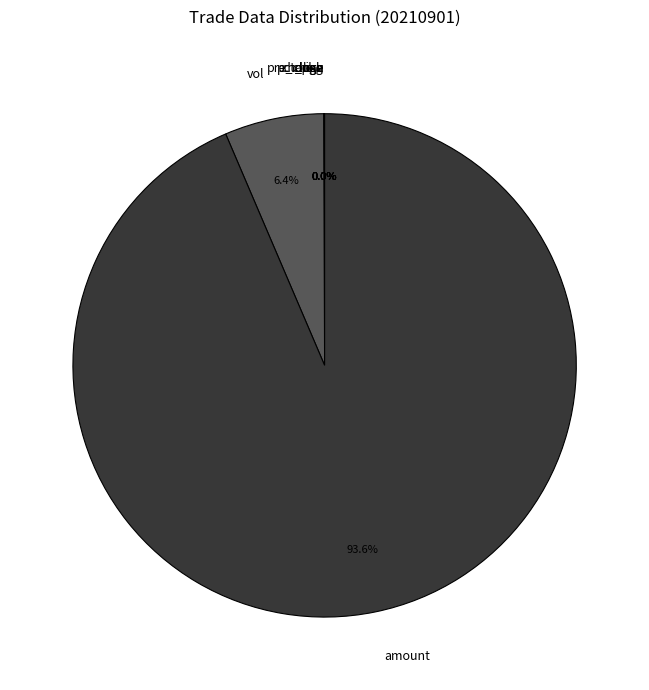

What is the largest slice in the pie chart?

amount